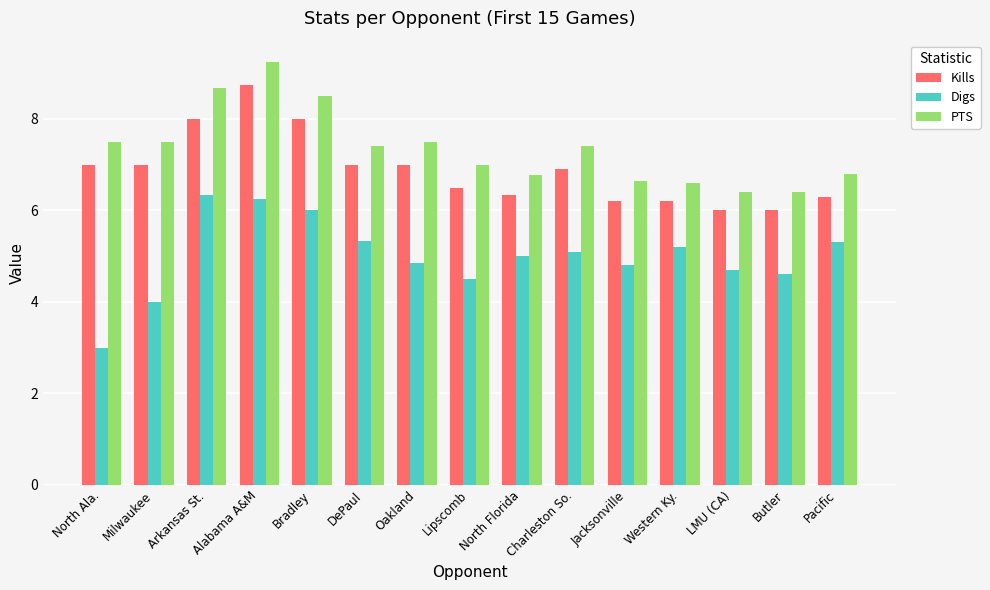

What is the value of the Kills bar at the 15th from the left?

6.3